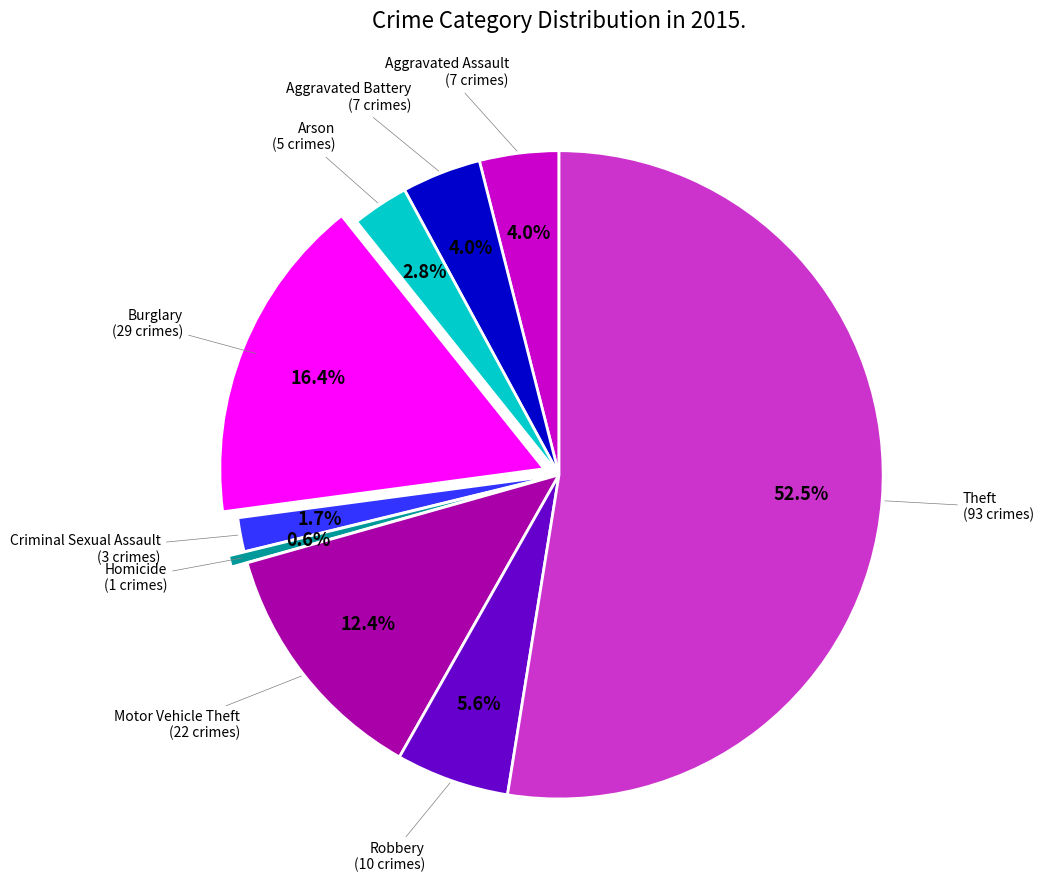

To the nearest percent, what percentage of the pie is Robbery?

6%